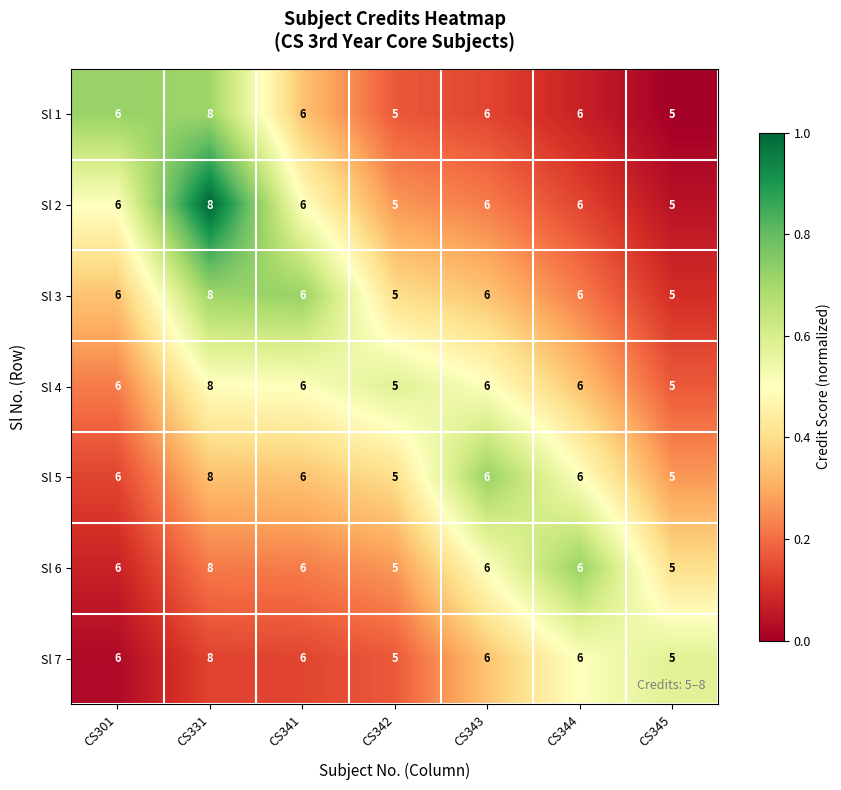

What is the minimum value for Sl 1?

5